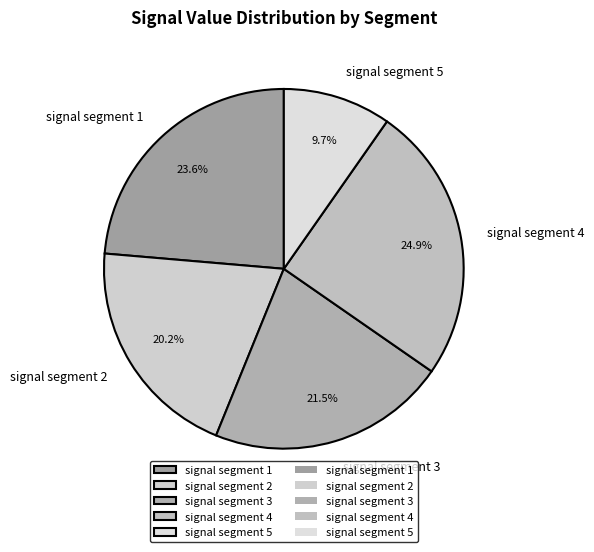

What portion of the pie excludes signal segment 5?

90.3%